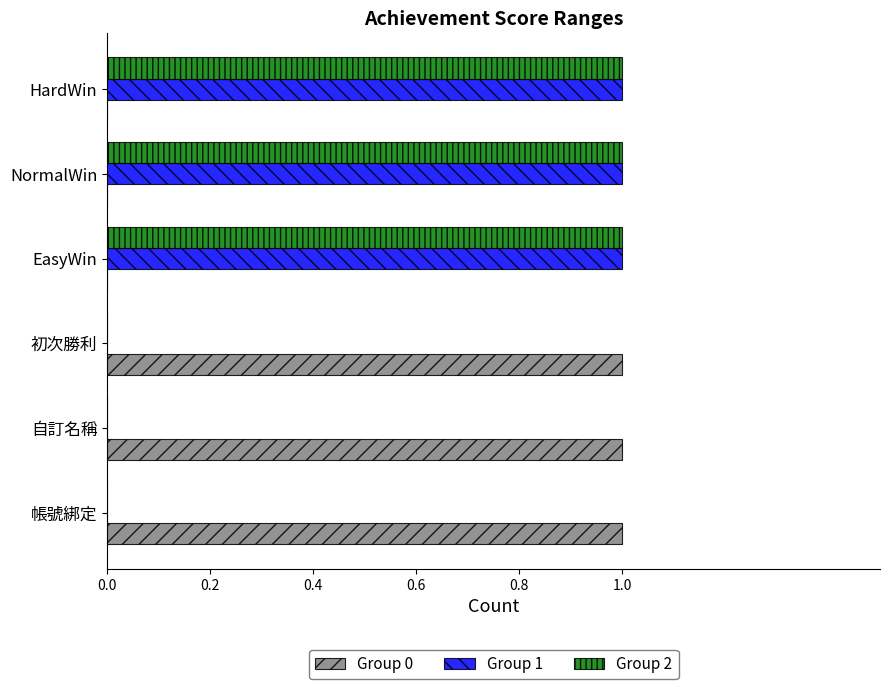

The Group 1 series shows 0 at 帳號綁定. True or false?

True